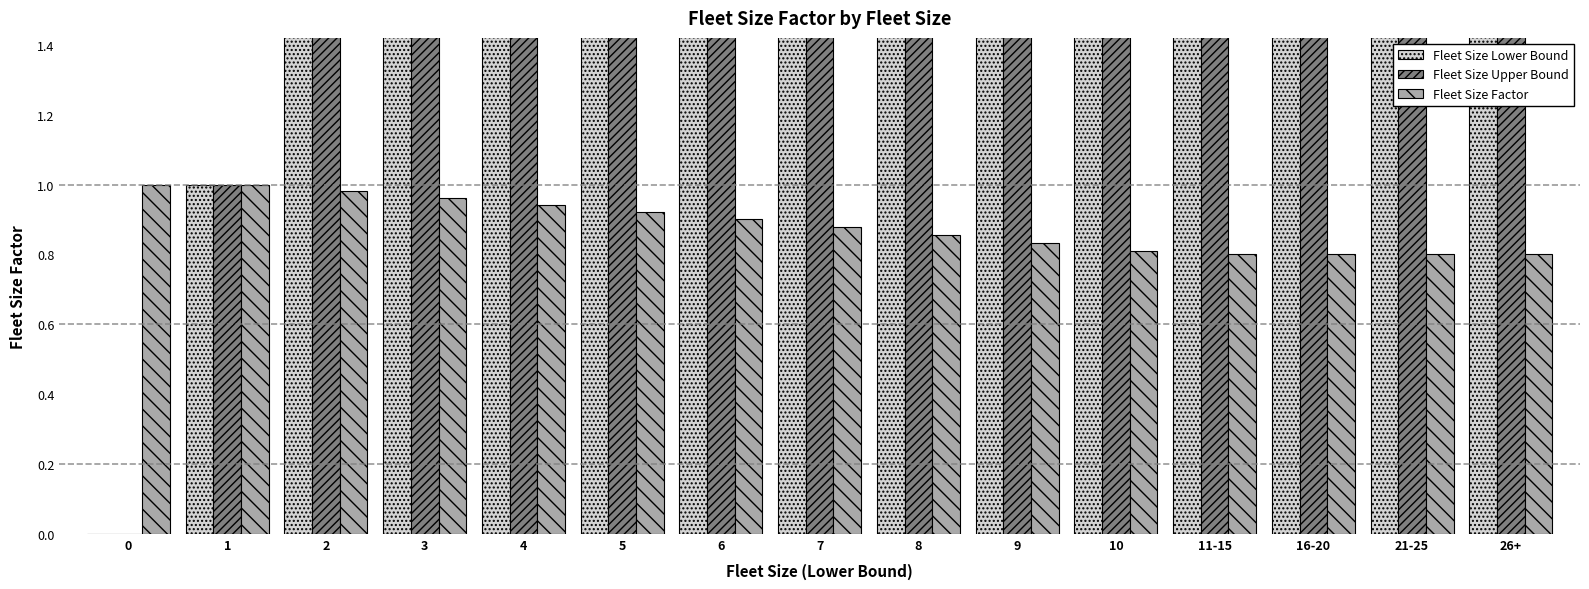

Reading left to right, transcribe all the data shown in this chart.

Fleet Size Lower Bound: 0.0	1.0	2.0	3.0	4.0	5.0	6.0	7.0	8.0	9.0	10.0	11.0	16.0	21.0	26.0
Fleet Size Upper Bound: 0.0	1.0	2.0	3.0	4.0	5.0	6.0	7.0	8.0	9.0	10.0	15.0	20.0	25.0	26.0
Fleet Size Factor: 1.0	1.0	1.0	1.0	0.9	0.9	0.9	0.9	0.9	0.8	0.8	0.8	0.8	0.8	0.8